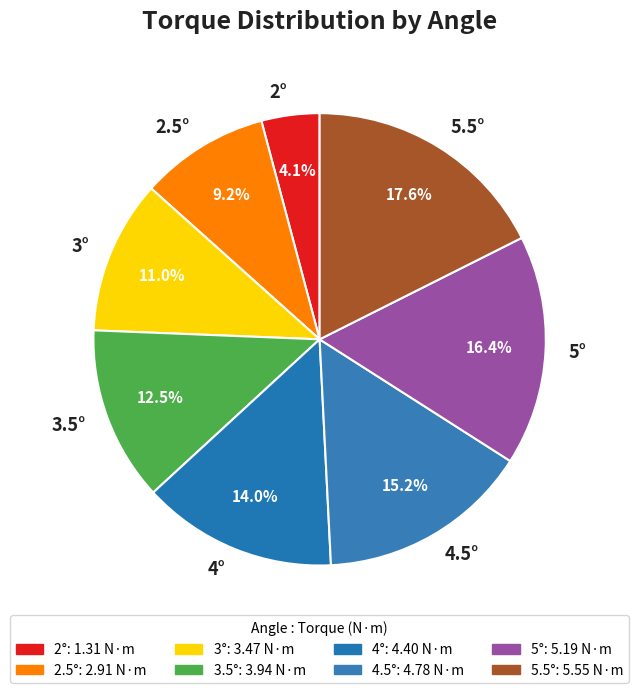

How many slices are in this pie chart?

8